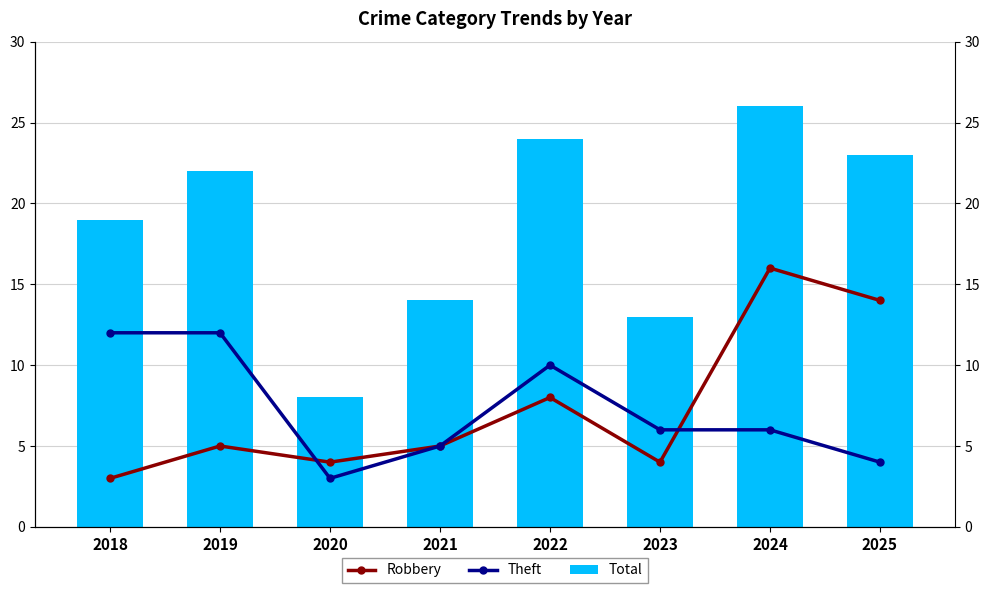

How many values in the Total series exceed 22?

3